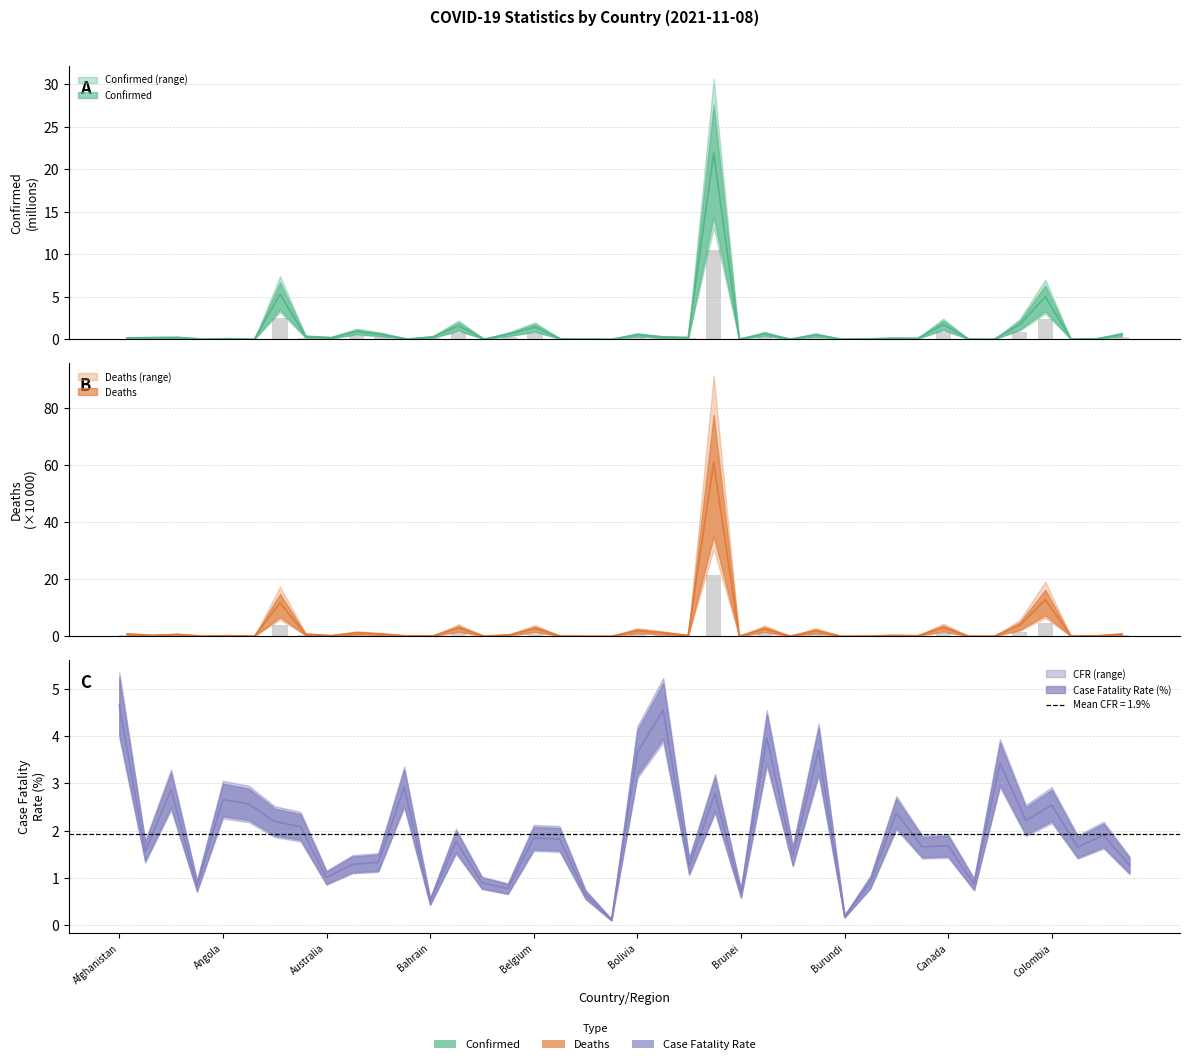

At how many categories does at least one series exceed 7?

1